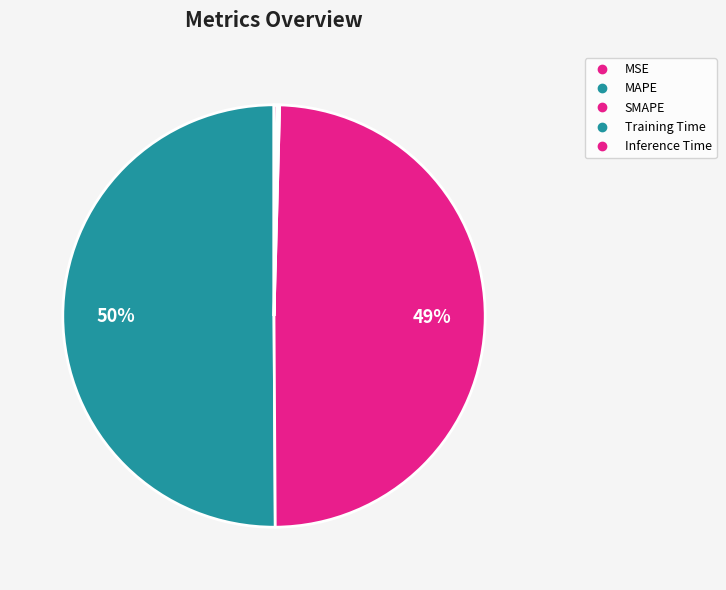

To the nearest percent, what is the combined percentage of Inference Time and SMAPE?

50%